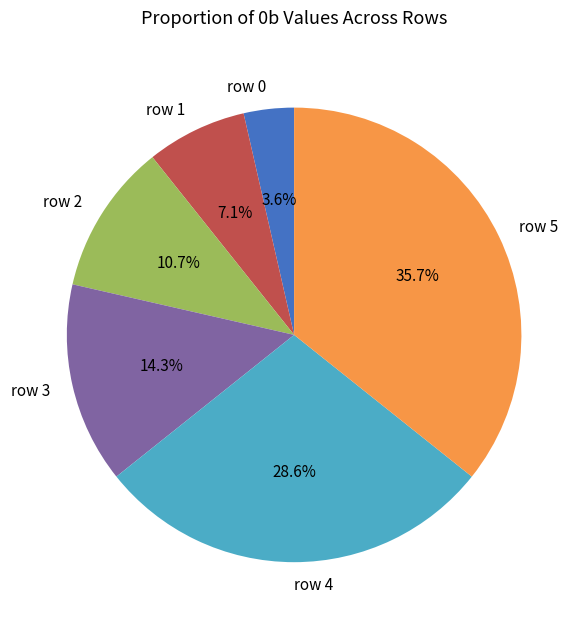

Which category has the smallest portion of the pie?

row 0